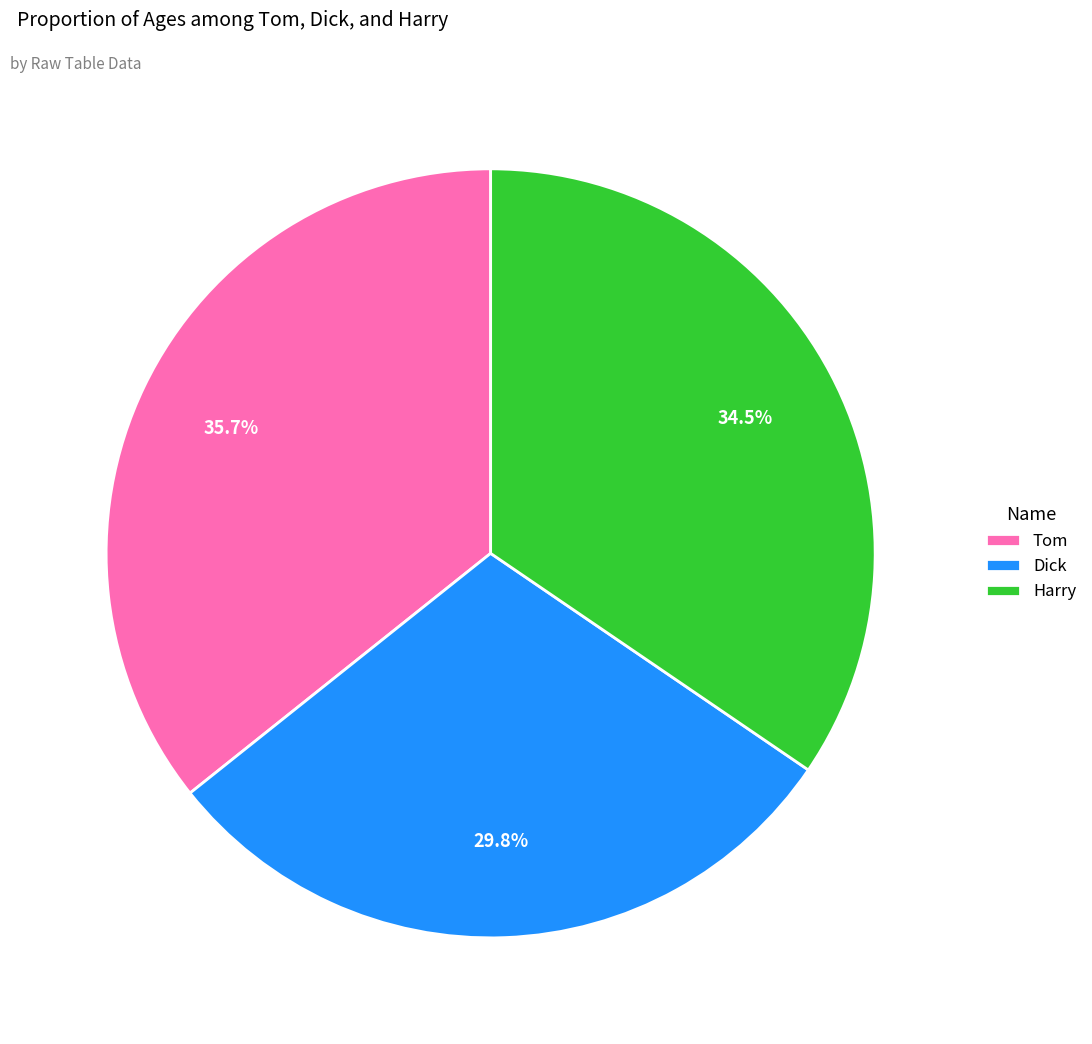

To the nearest percent, what is the difference between the Tom and Harry slice percentages?

1%